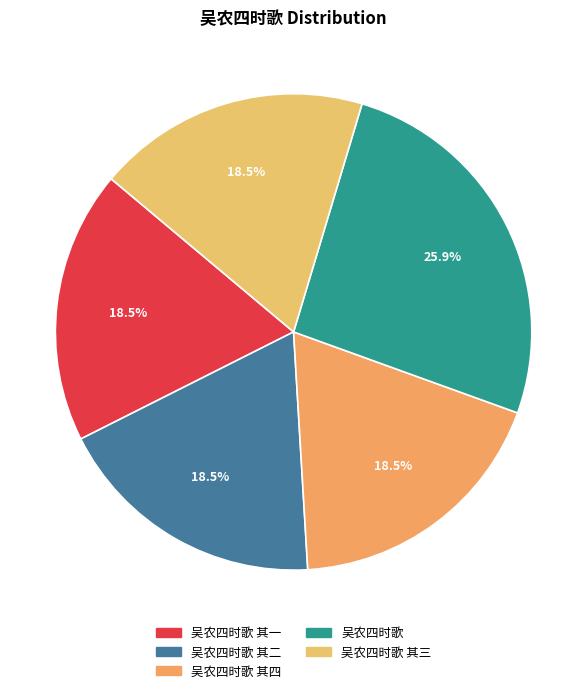

Rank the categories by value from lowest to highest.

吴农四时歌 其一, 吴农四时歌 其二, 吴农四时歌 其三, 吴农四时歌 其四, 吴农四时歌